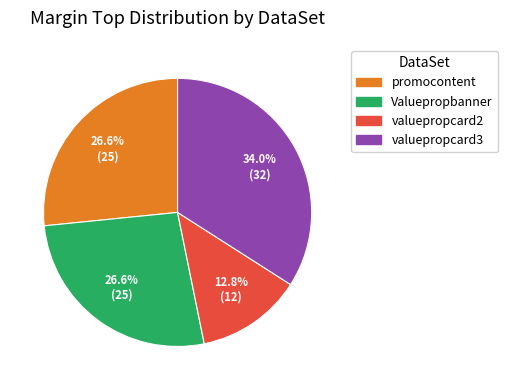

What is the ratio of the value at valuepropcard3 to the value at promocontent?

1.3